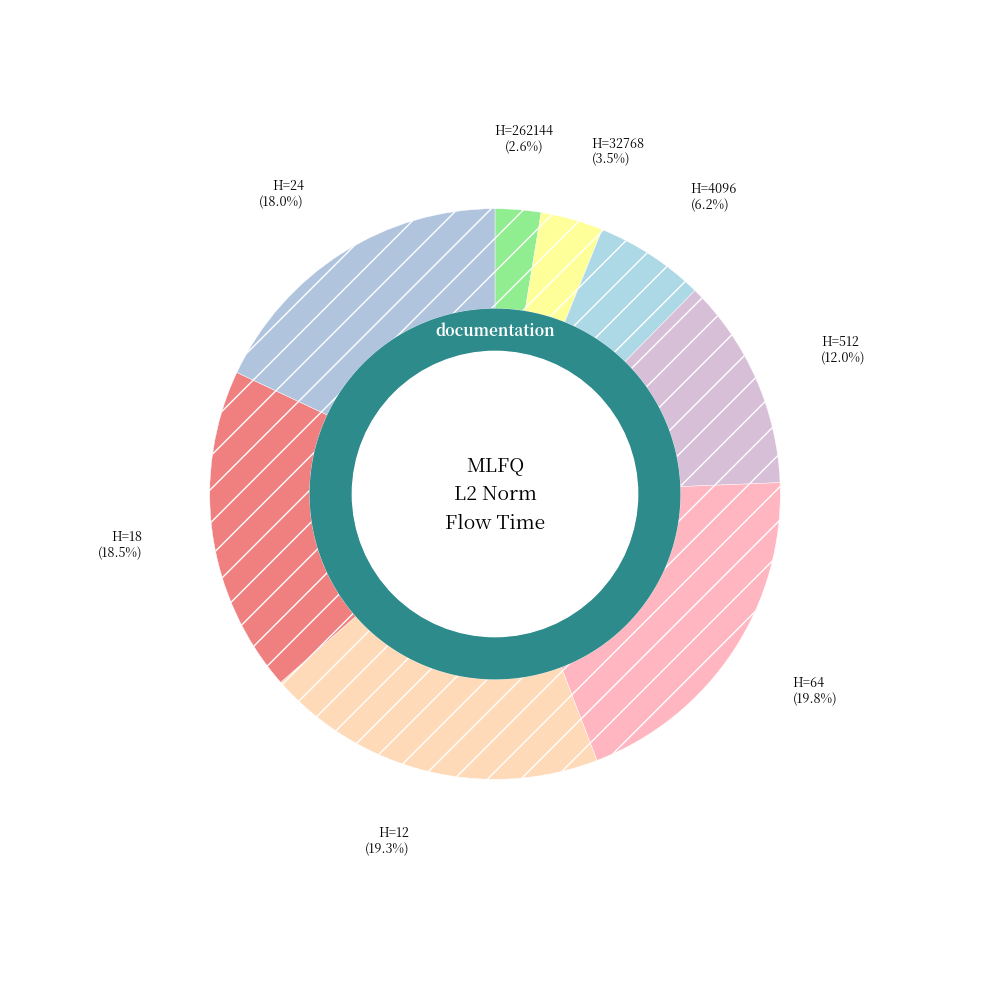

Rank the categories by value from highest to lowest.

64, 12, 18, 24, 512, 4096, 32768, 262144